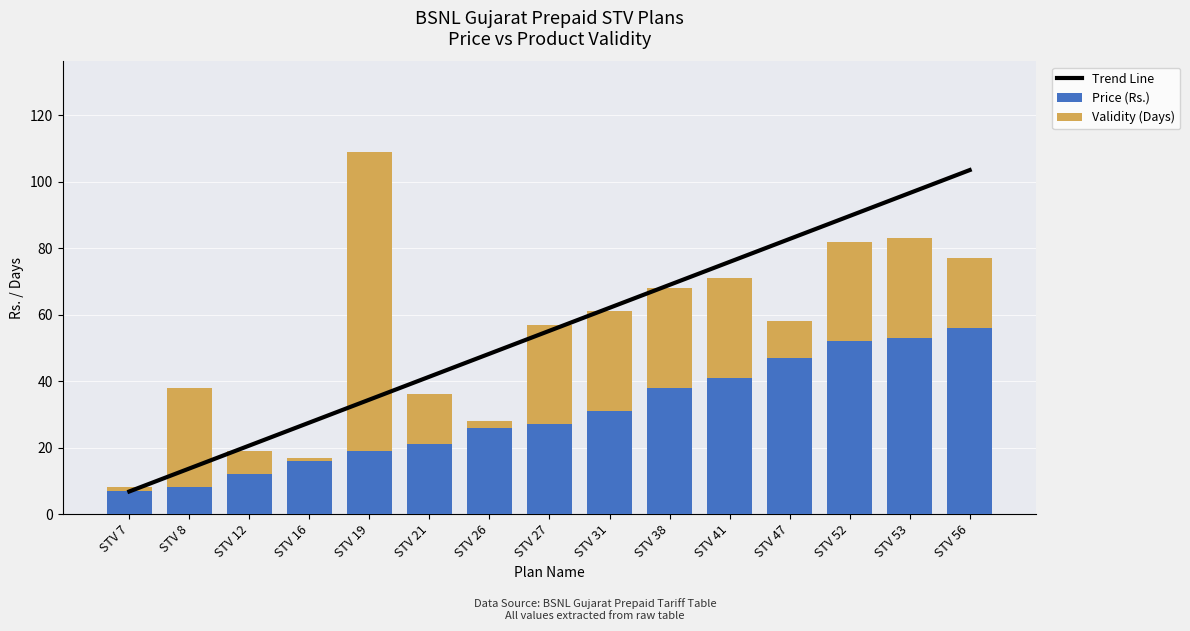

Which category has the lowest value in the Trend Line series?

STV 7